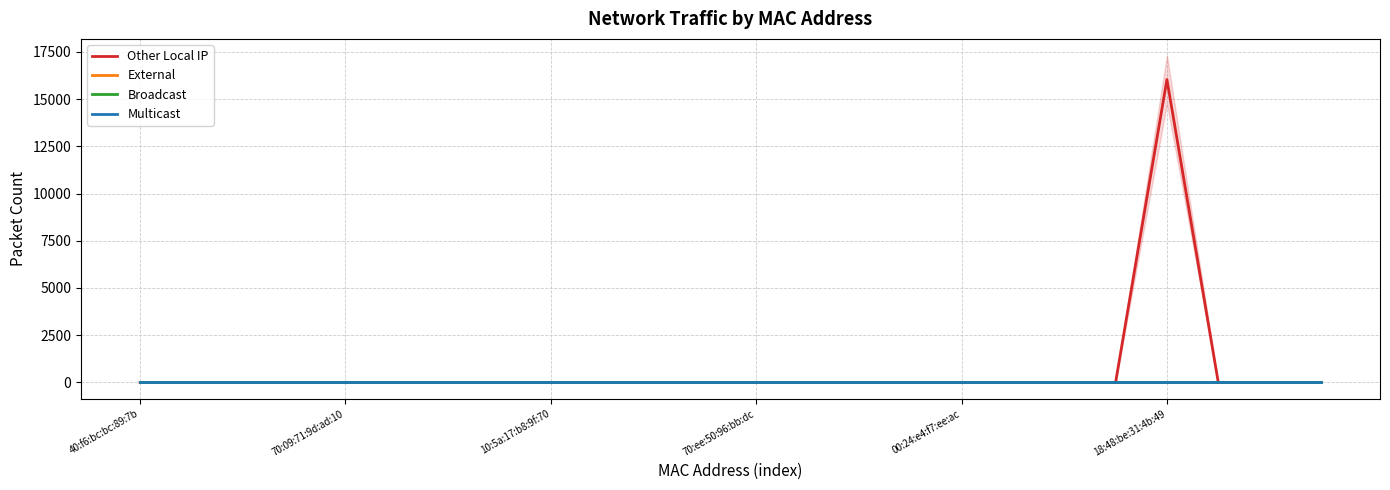

At how many categories does at least one series exceed 4354?

1